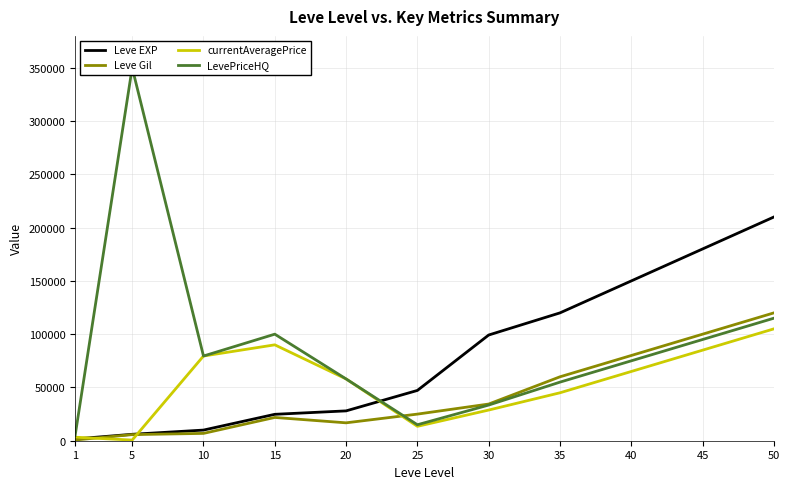

Rank the series by their maximum value, from lowest to highest.

currentAveragePrice, Leve Gil, Leve EXP, LevePriceHQ